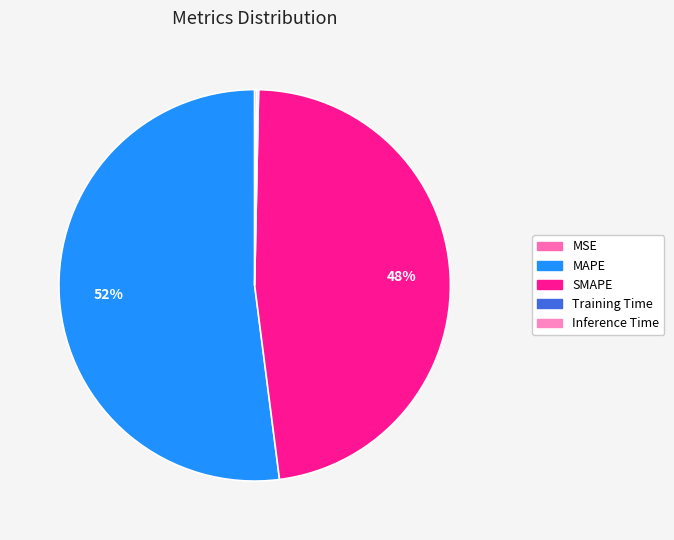

What portion of the pie excludes MAPE?

48.0%